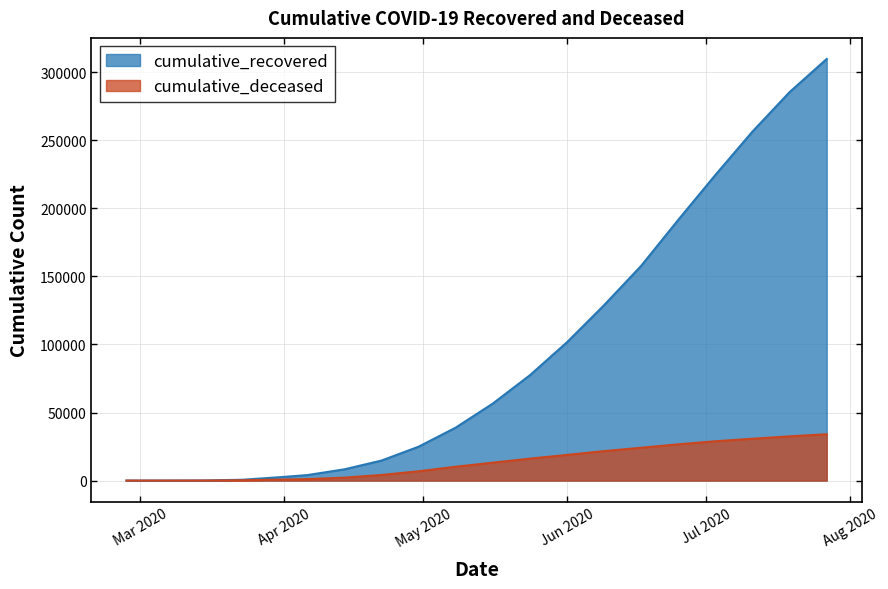

What is the sum of all cumulative_deceased values?

271974